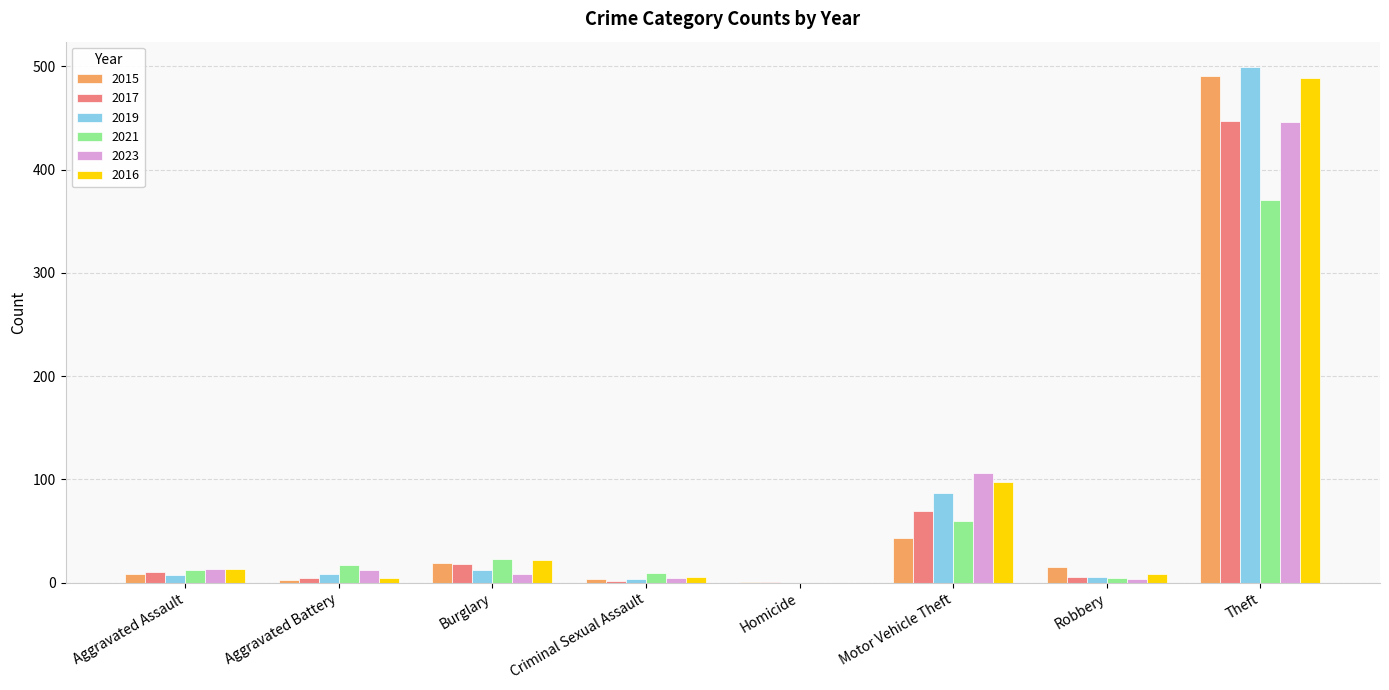

Which series changed the most between Motor Vehicle Theft and Theft?

2015